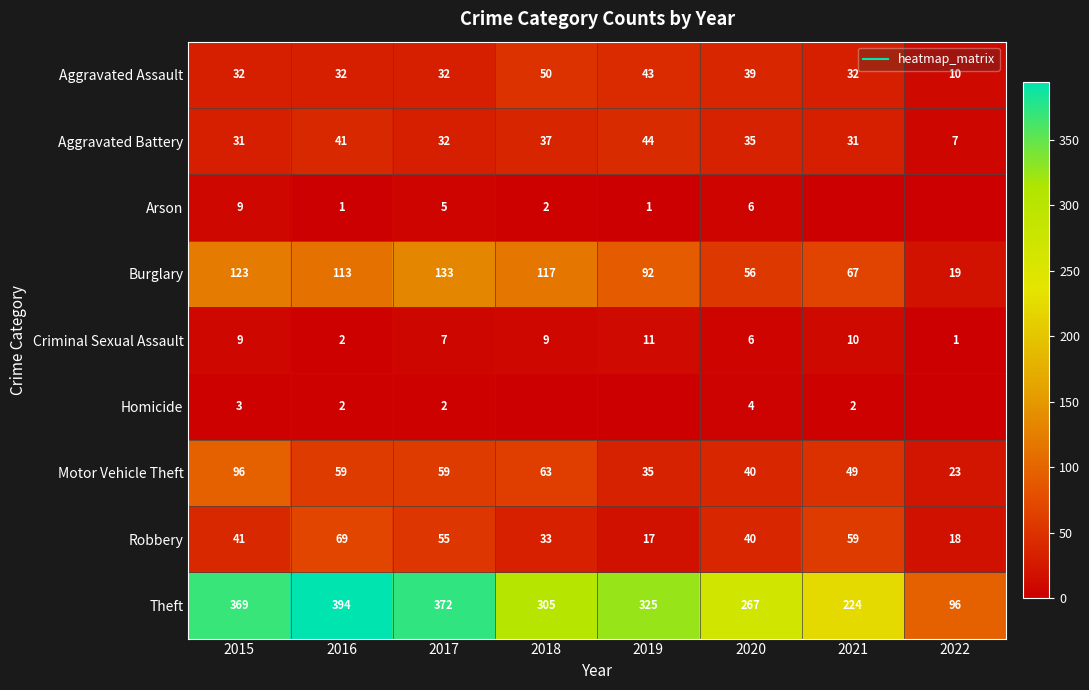

What is the difference between the Burglary values at 2016 and 2021?

46